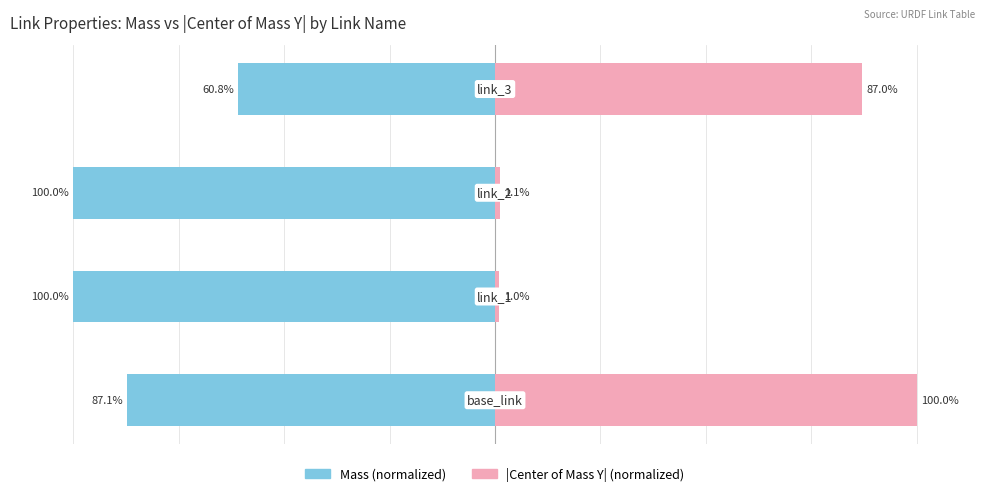

Reading left to right, extract all data points from this chart.

Mass: 0=-87.1	1=-100.0	2=-100.0	3=-60.8
|CoM Y|: 0=100.0	1=1.0	2=1.1	3=87.0